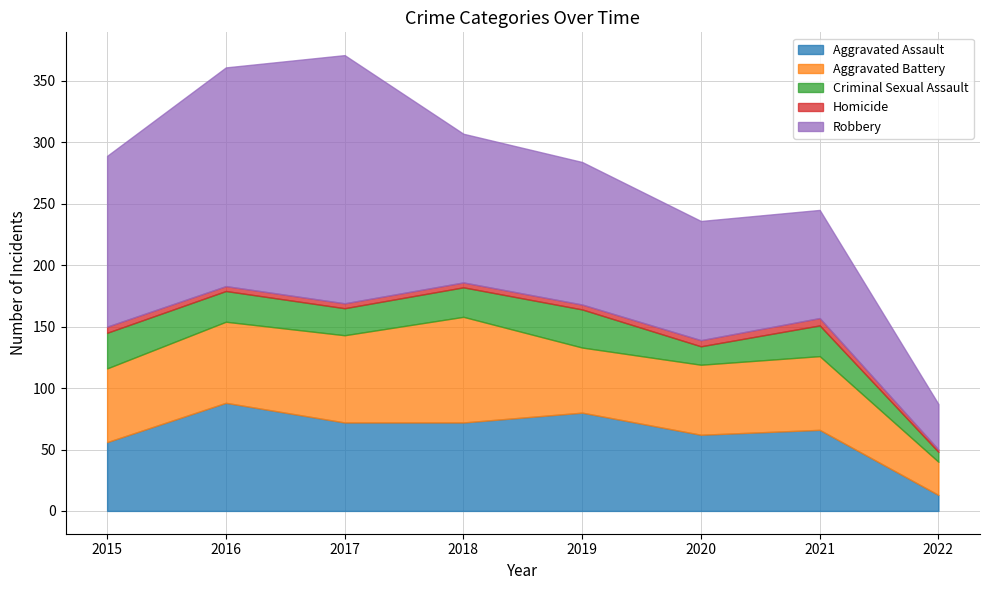

Does the chart display data point markers on the line(s)?

No